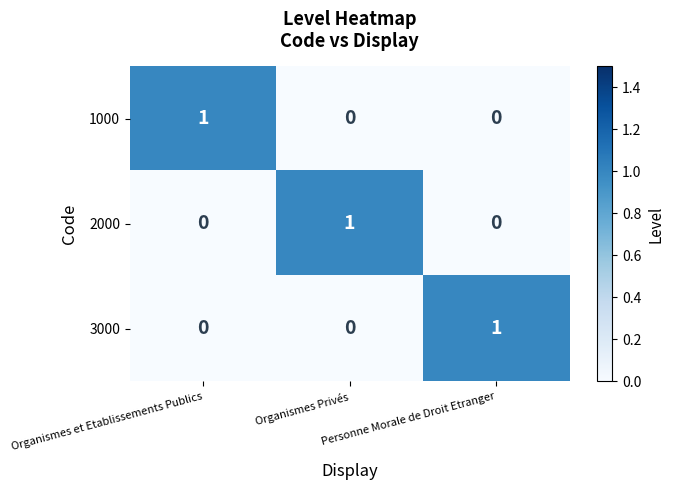

At how many categories does at least one series exceed 0?

3